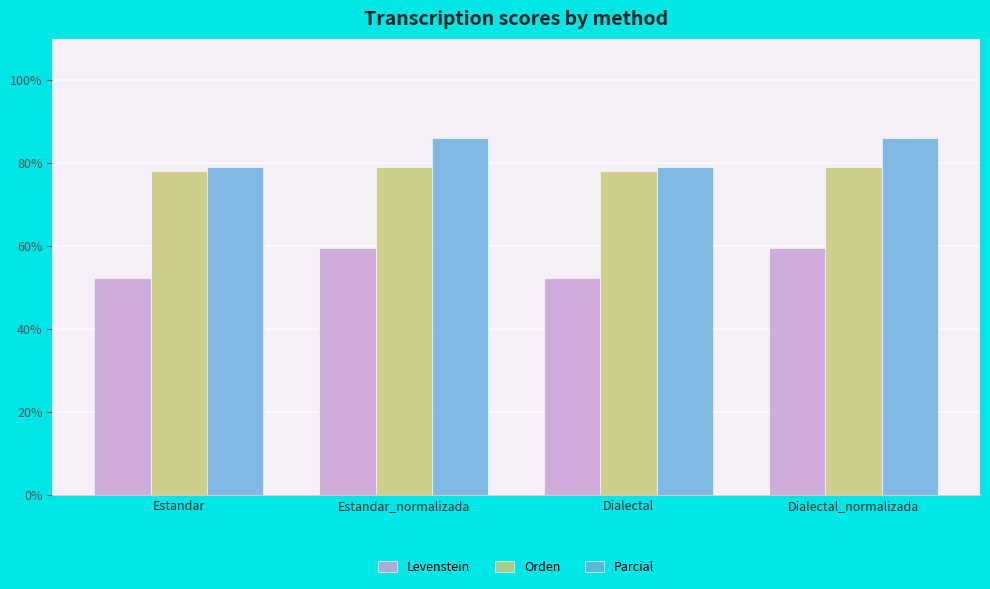

True or false: Parcial has a value of 79.0 at Dialectal.

True